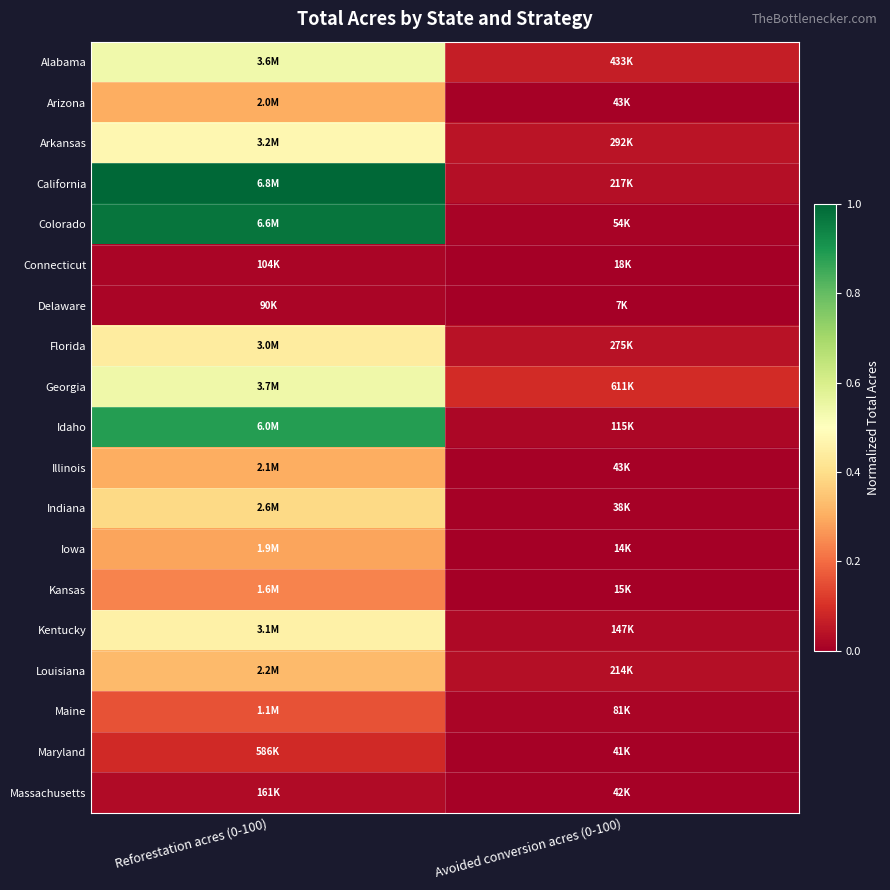

Which series has the largest total across all categories?

California